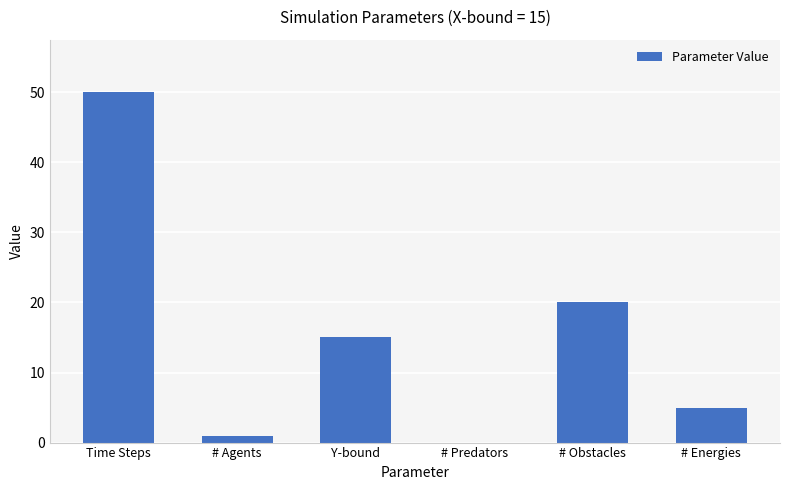

How many categories are shown in the chart?

6